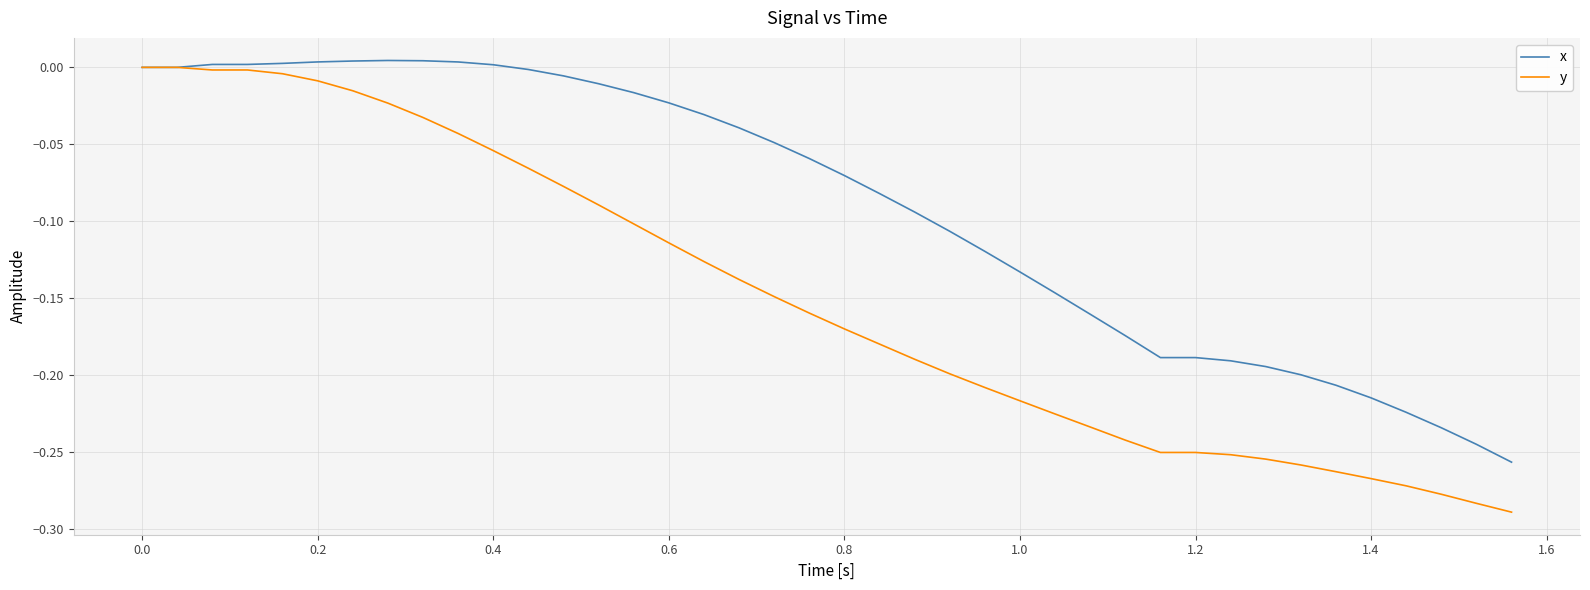

Which series has the largest total across all categories?

x